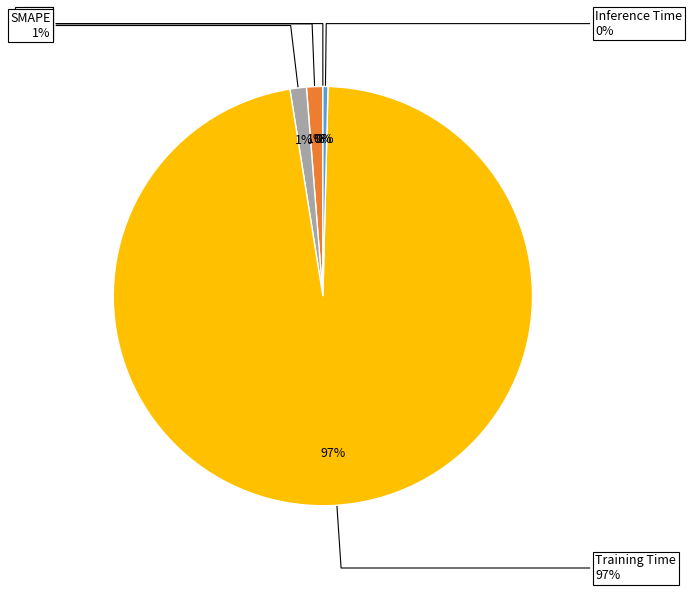

Rank the categories by value from highest to lowest.

Training Time, SMAPE, MAPE, Inference Time, MSE